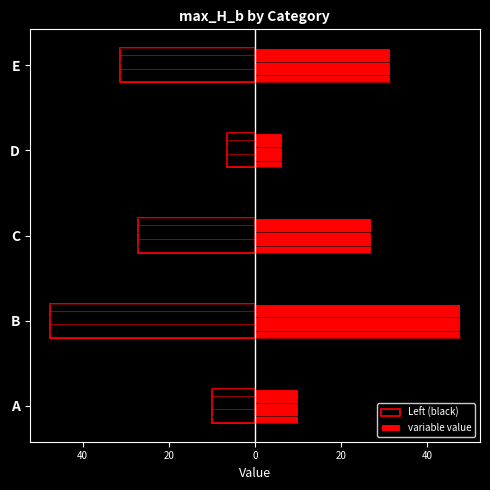

Rank the series at C from lowest to highest value.

Left (black), variable value